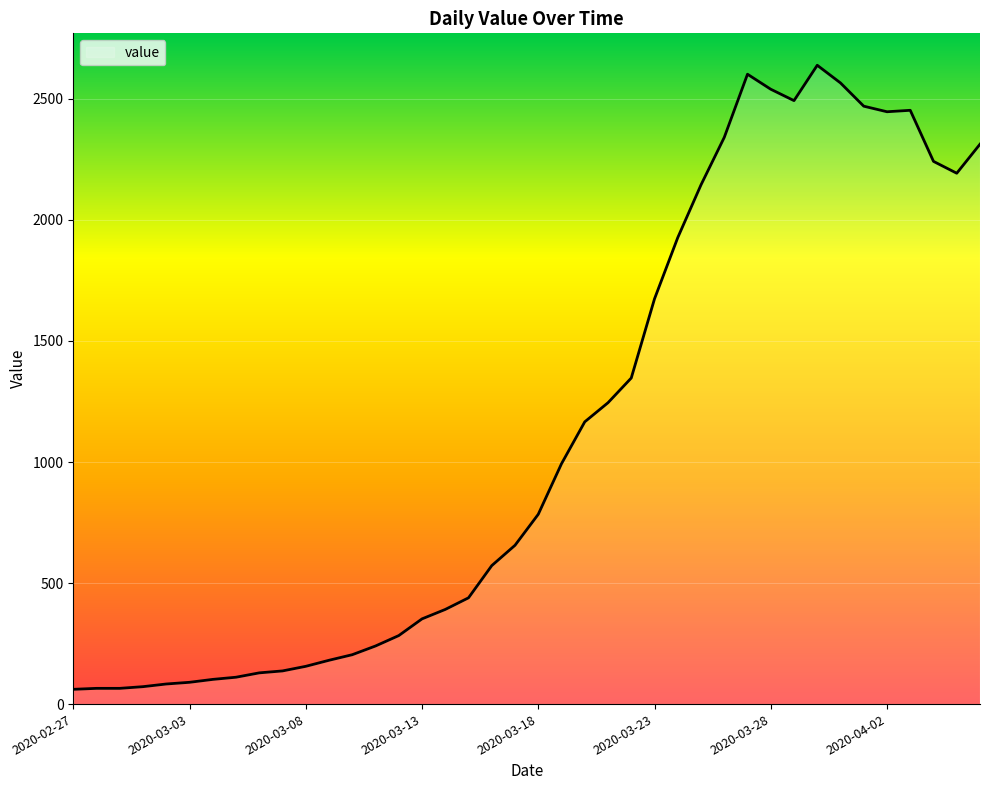

What is the sum of all values?

44969